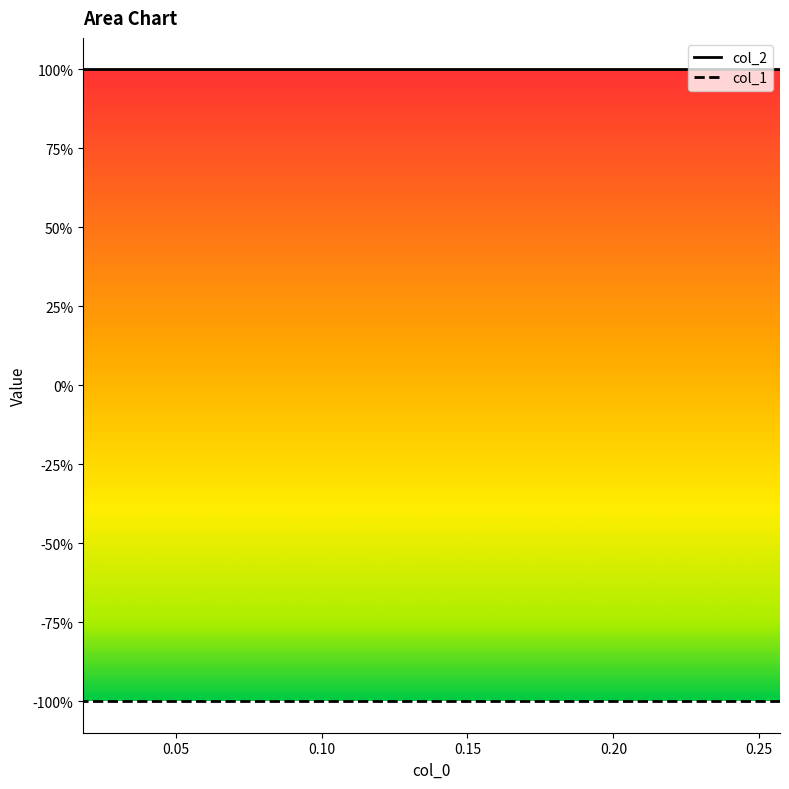

What is the smallest value displayed?

-1